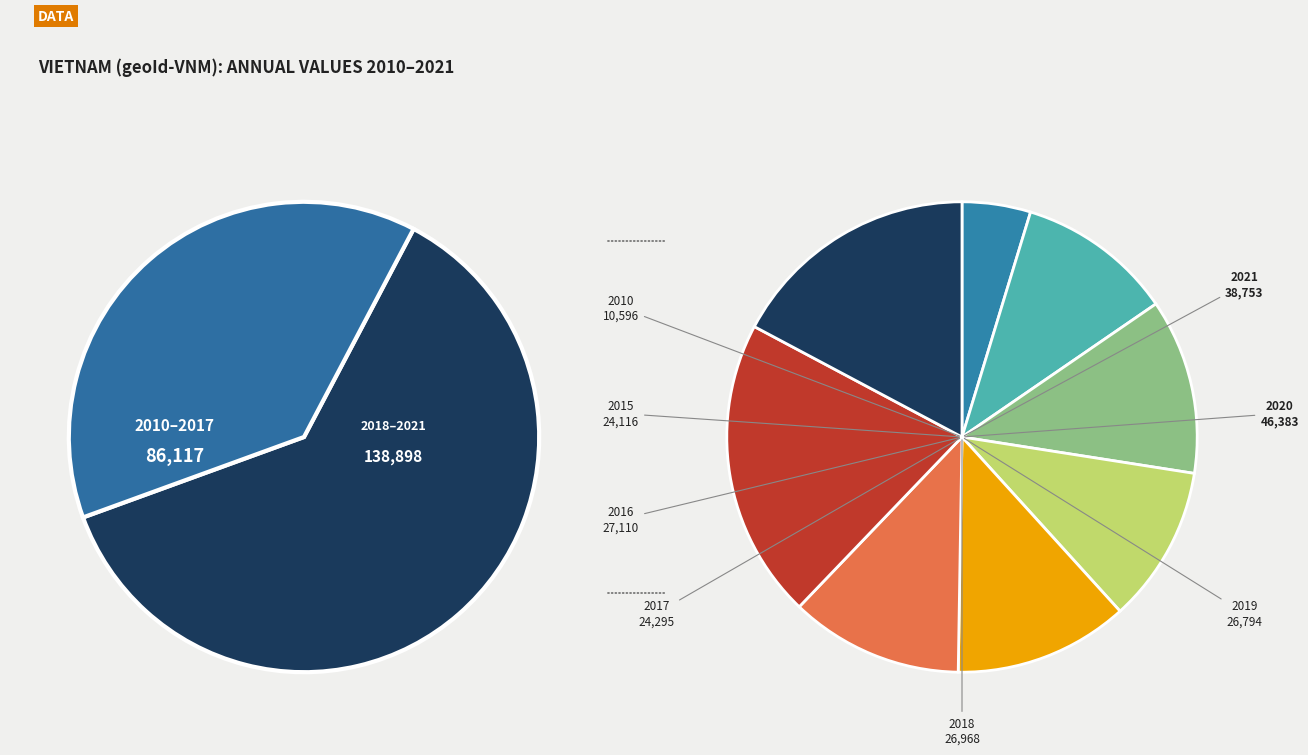

Count the number of slices in the pie.

8